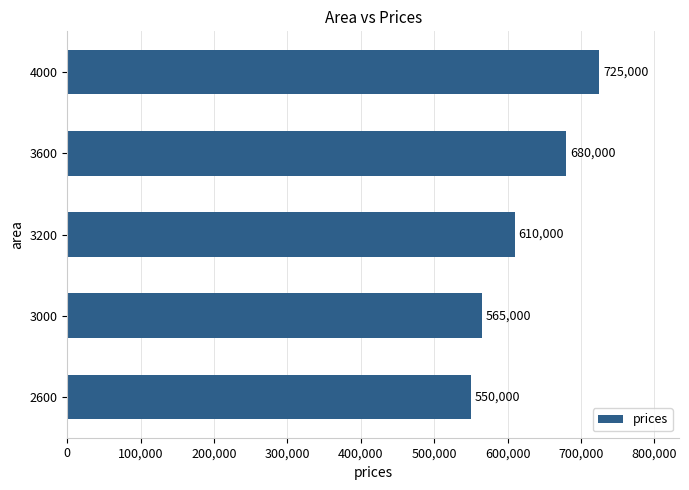

List the labels in order of value, largest first.

4000, 3600, 3200, 3000, 2600